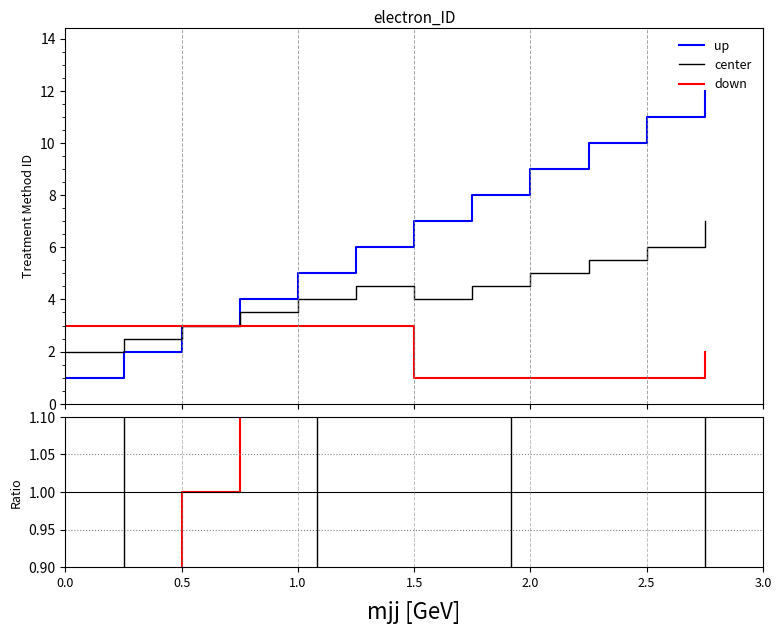

What is the minimum value for center?

2.0